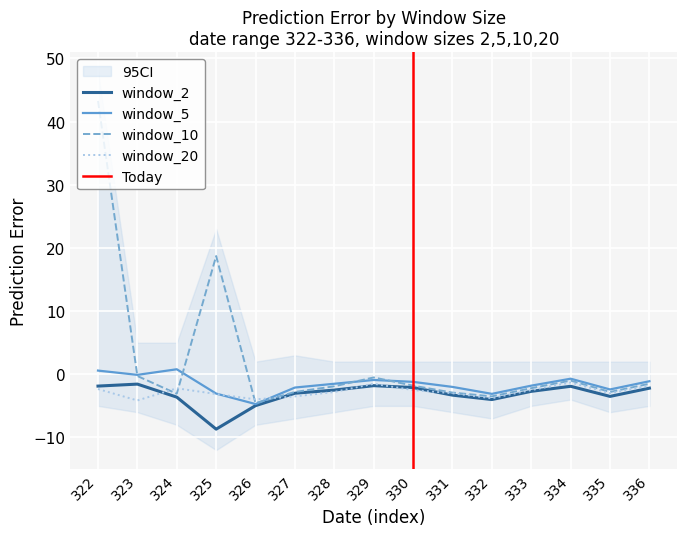

What is the average value of the window_10 series?

2.2